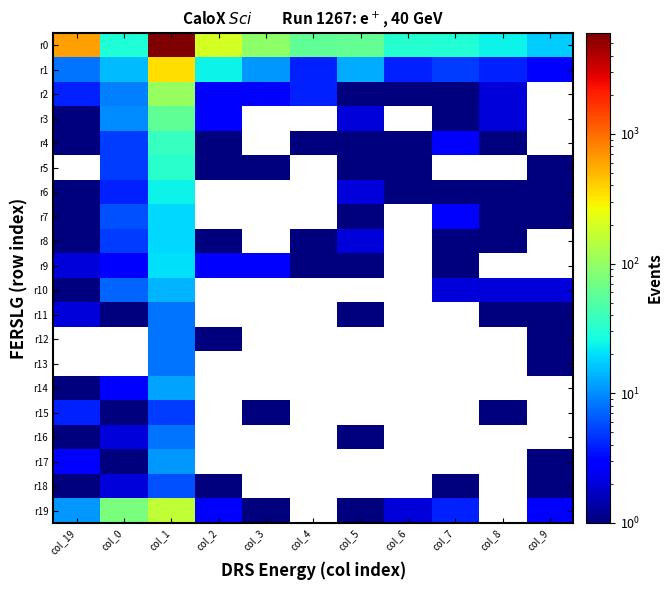

Read the r4 value at col_1.

37.0